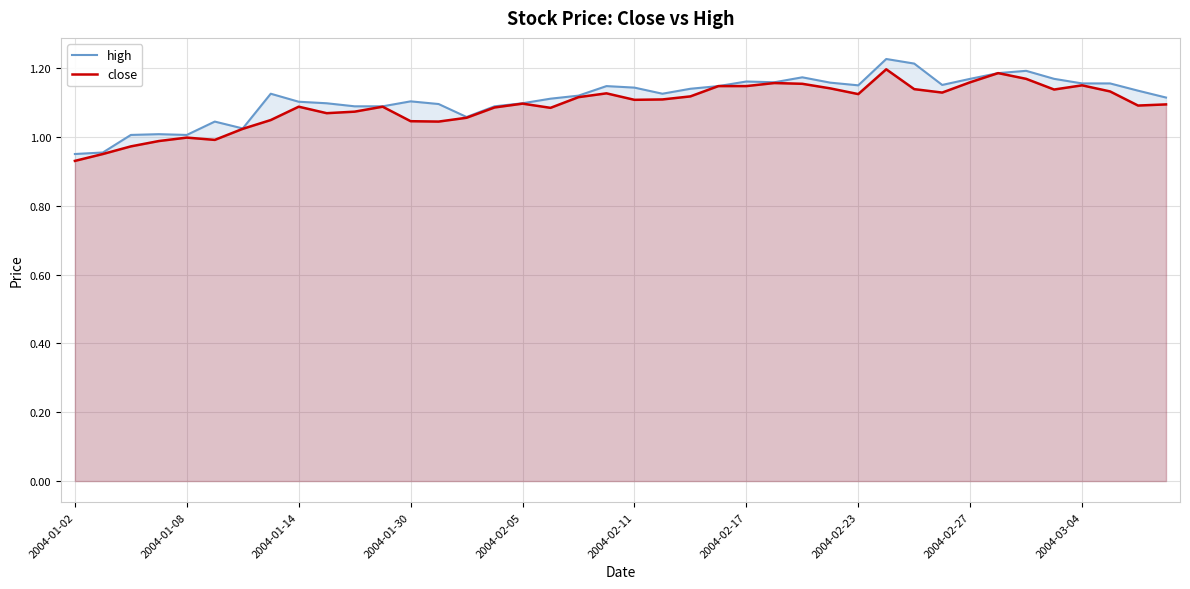

Which series has the widest spread of values?

high